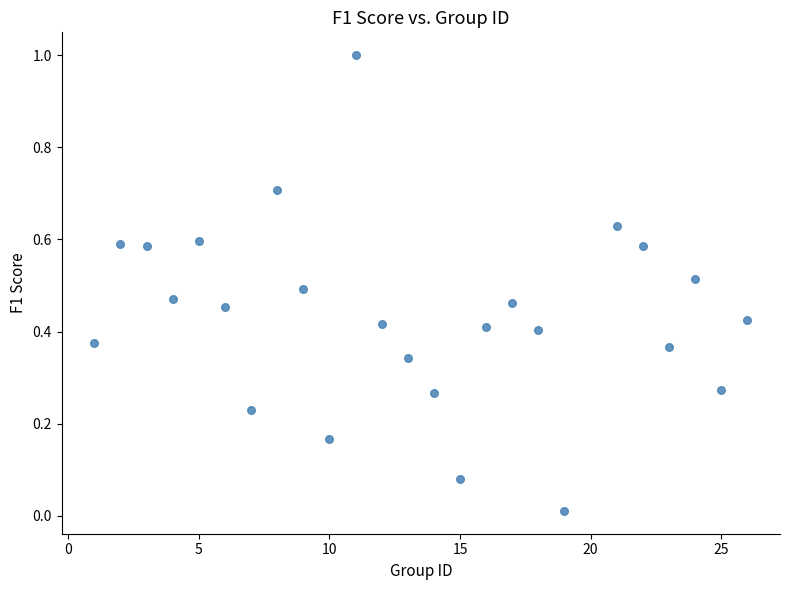

What is the range of Y values (max minus min)?

1.0